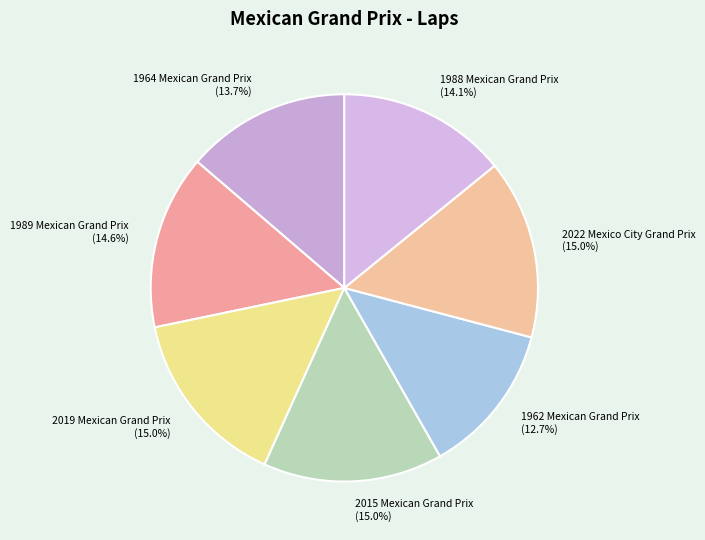

Which category has the smallest portion of the pie?

1962 Mexican Grand Prix